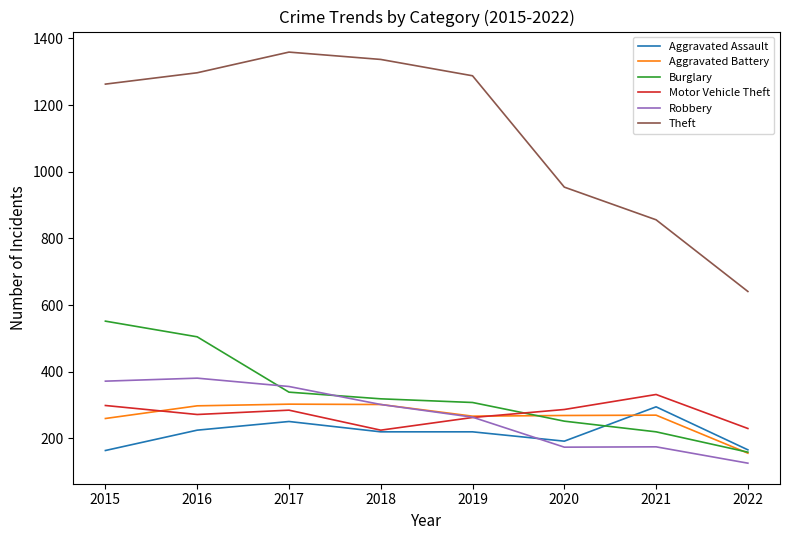

What is the difference between the maximum and second lowest values in the Theft series?

503